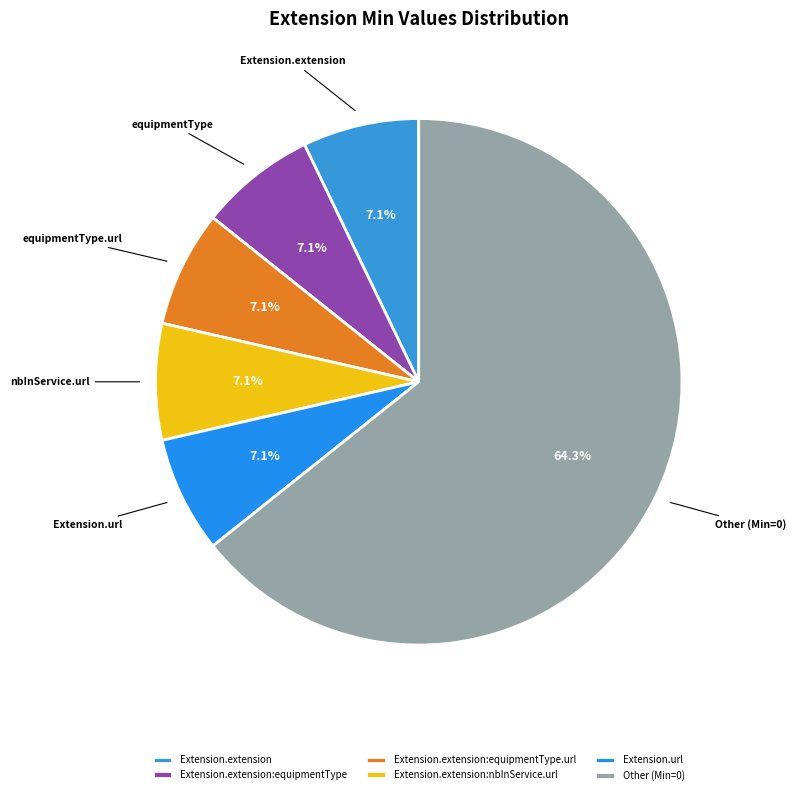

To the nearest percent, what is the average slice percentage?

17%